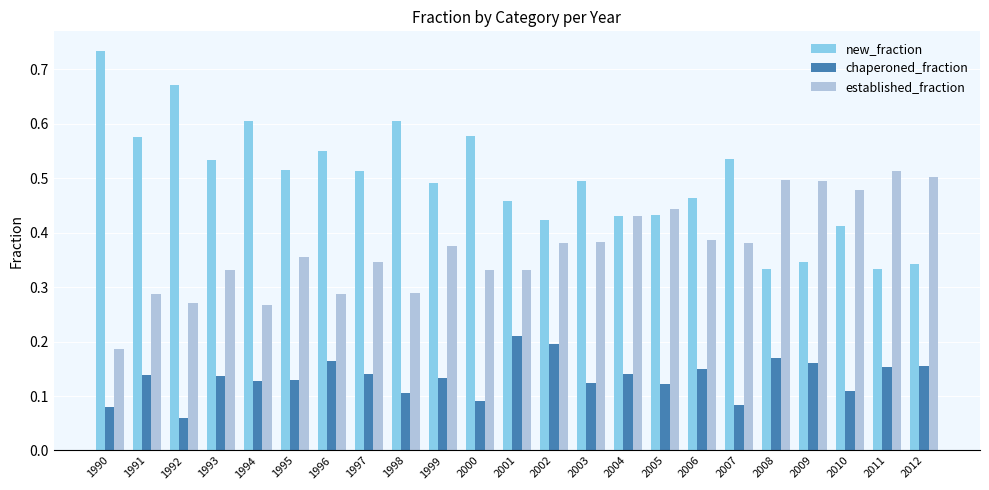

Which series changed the most between 1992 and 2002?

new_fraction